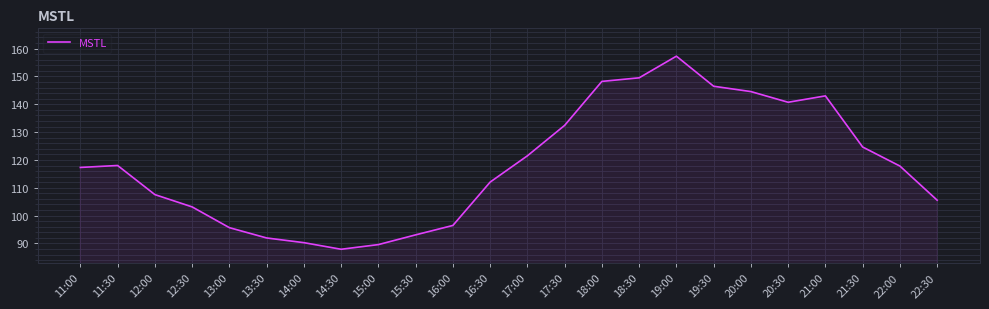

What is the change in value from 11:00 to 18:30?

+32.2